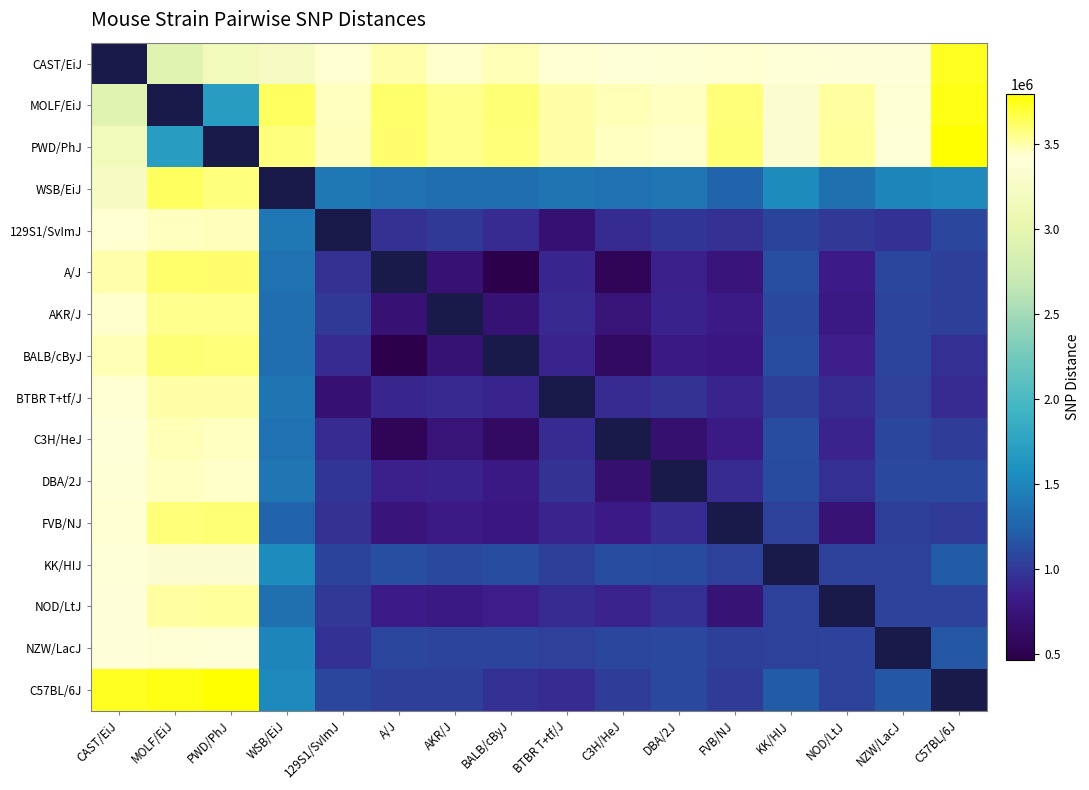

Count the number of data series in this chart.

16